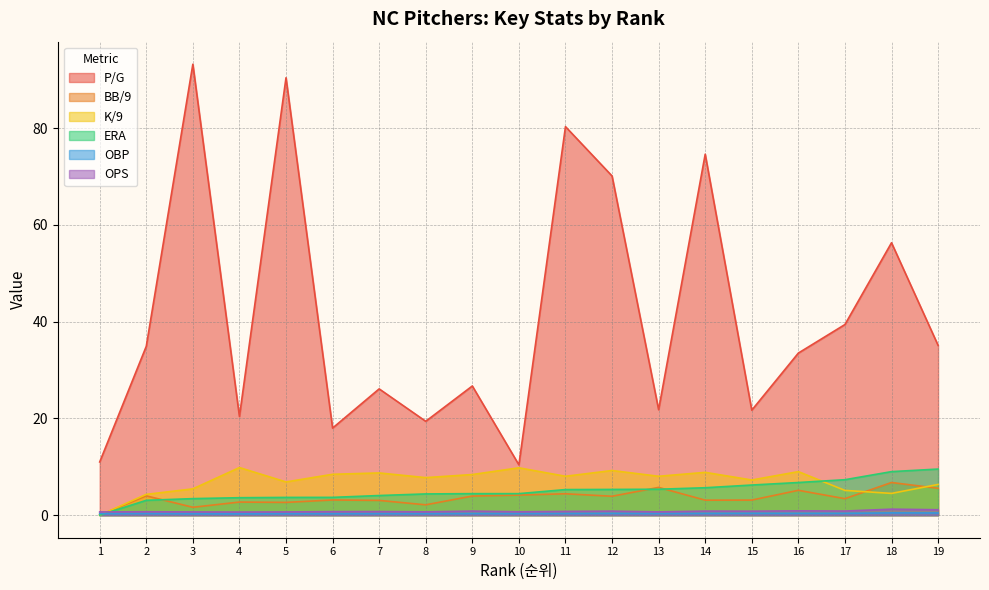

How many interior local valleys does the K/9 series have?

6